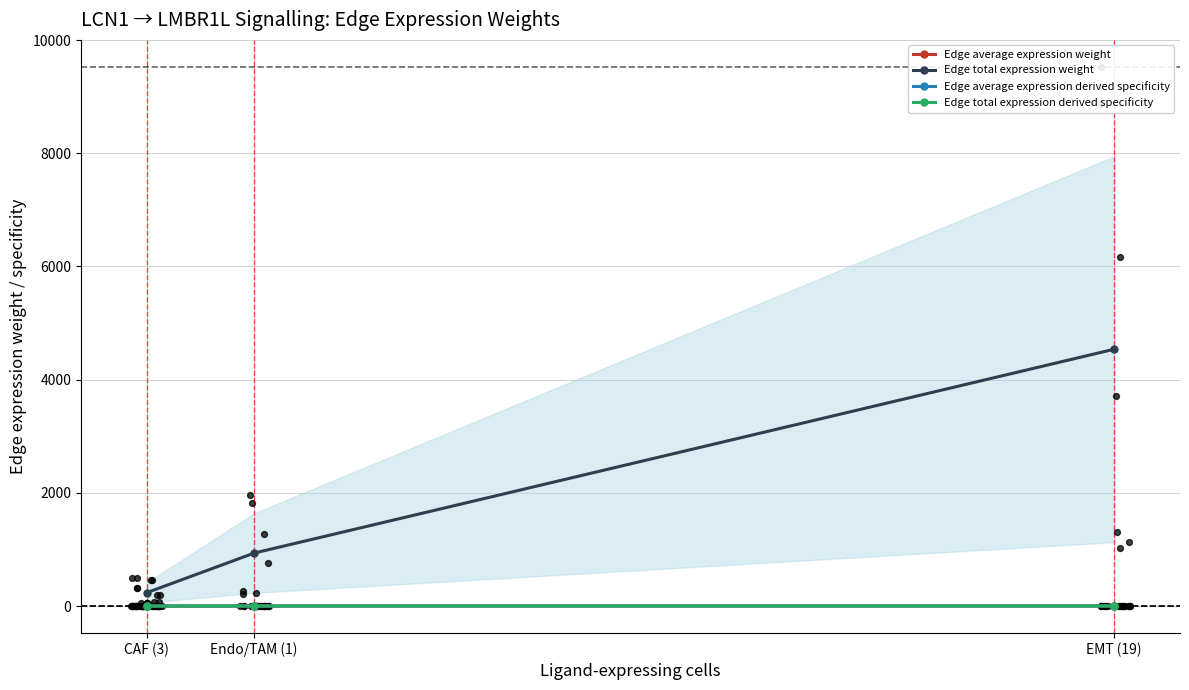

At how many categories does at least one series exceed 766?

2